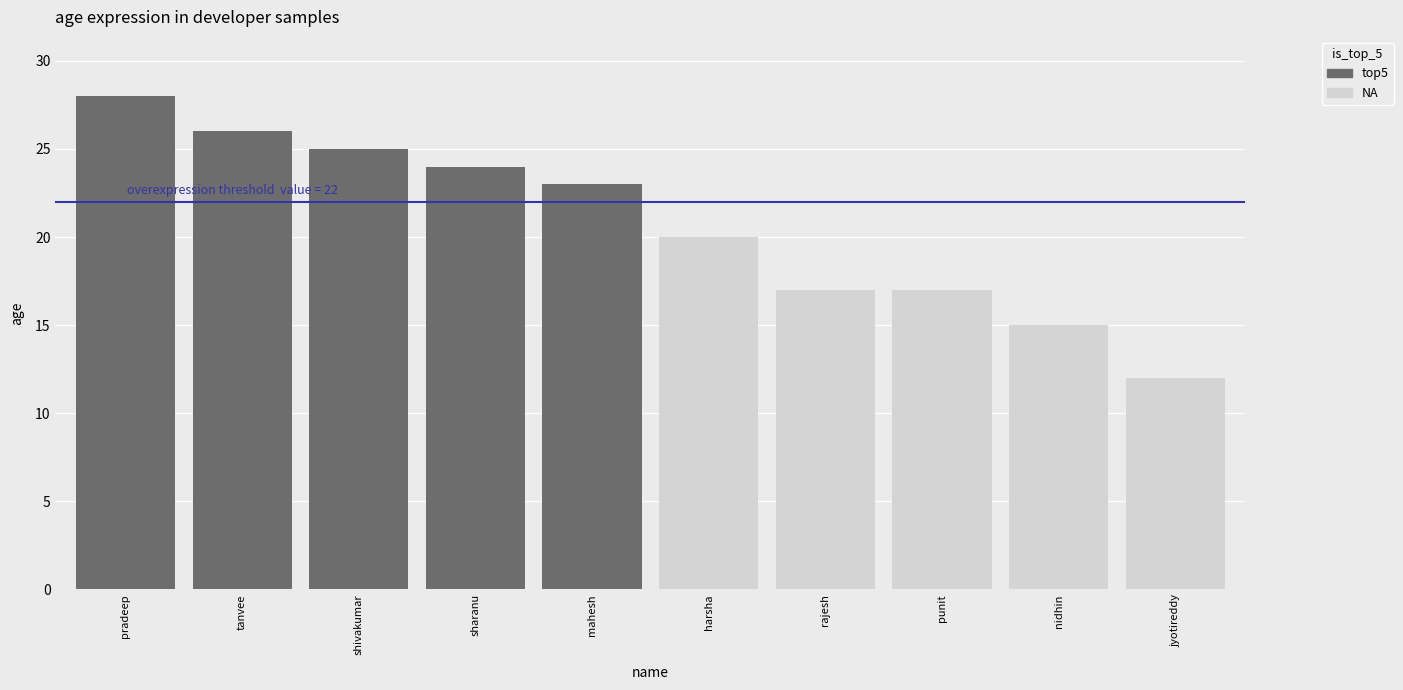

What is the ratio of the value at shivakumar to the value at mahesh?

1.1